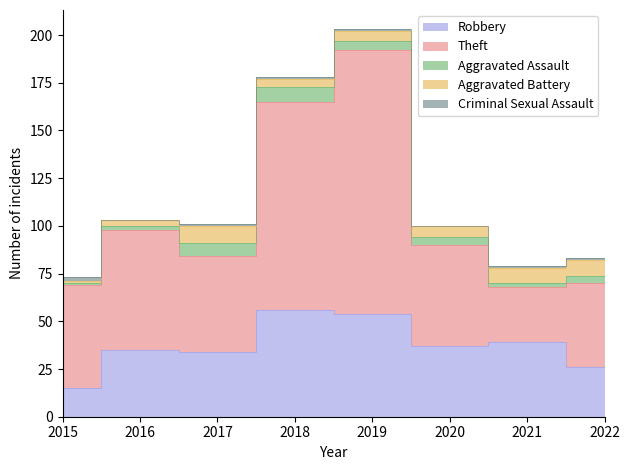

True or false: Criminal Sexual Assault and Aggravated Assault intersect in this chart.

True